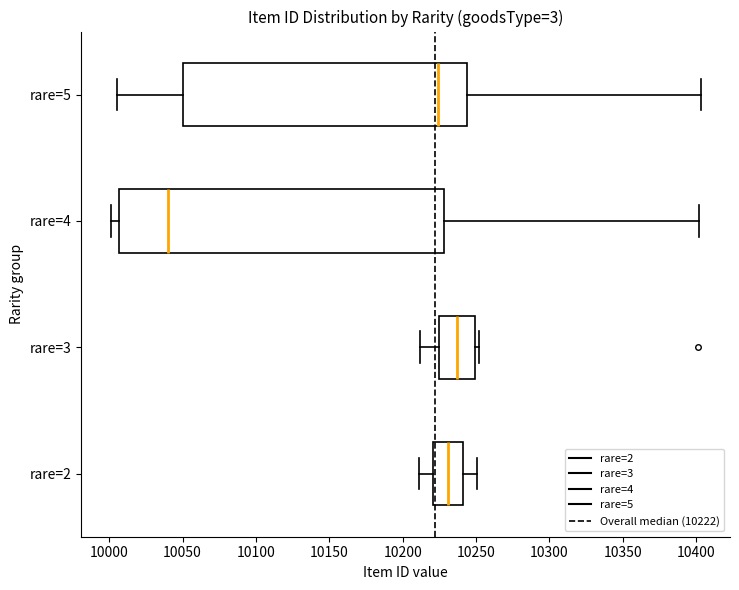

Comparing the boxes themselves (not the whiskers), which one is the widest?

rare=4